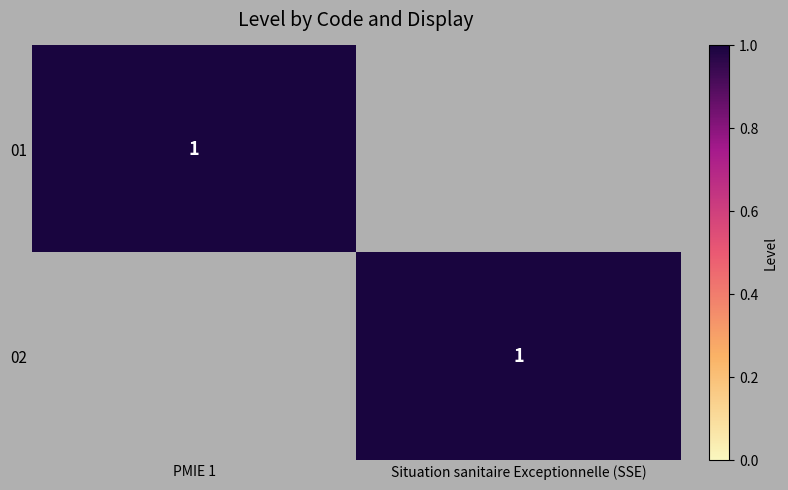

Is it true that 02 equals 1 at Situation sanitaire Exceptionnelle (SSE)?

True